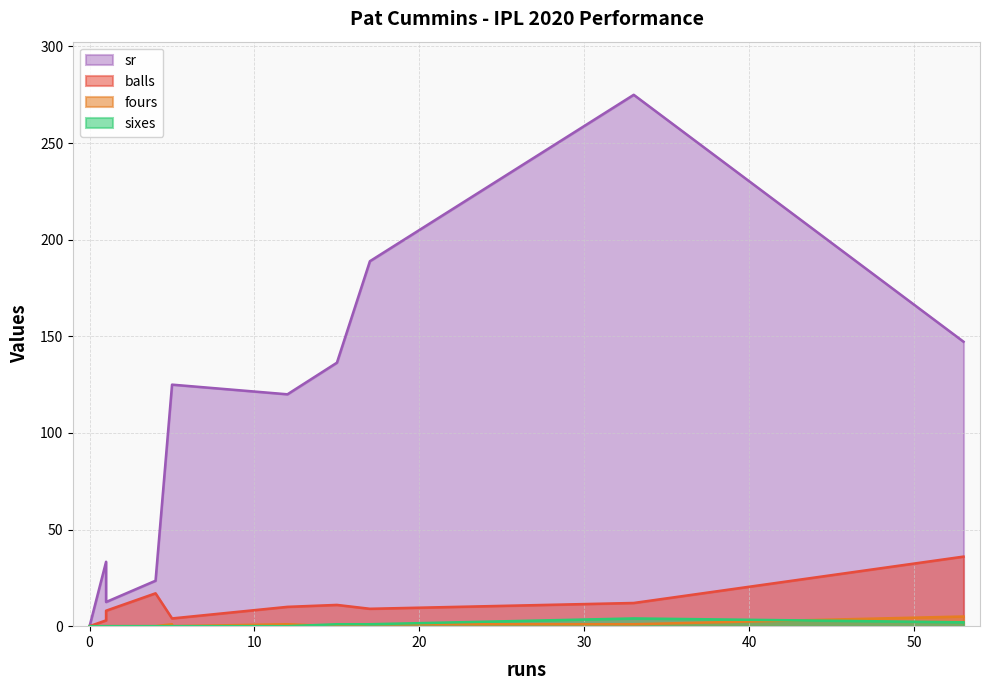

True or false: sixes and sr cross at least once.

False